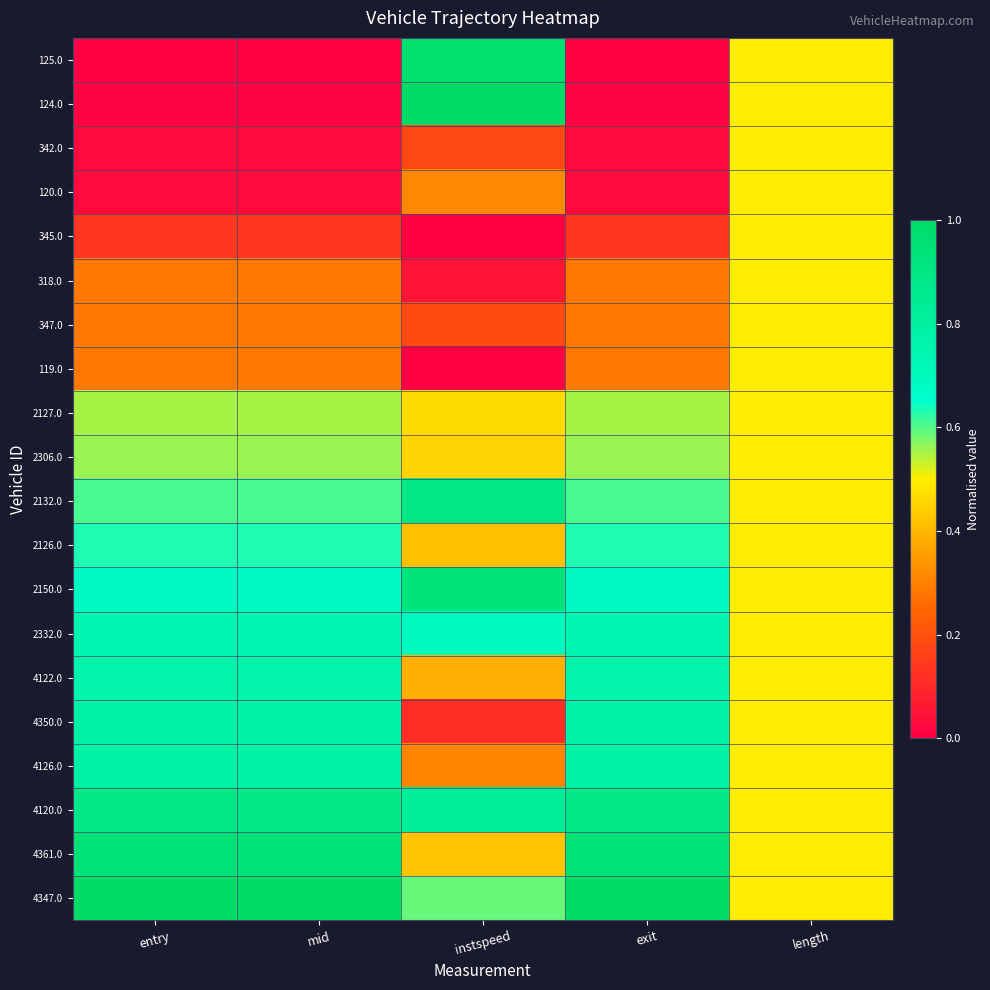

Reading right to left, what are all the values shown in this chart?

125.0: length=0.5	exit=0.0	instspeed=1.0	mid=0.0	entry=0.0
124.0: length=0.5	exit=0.0	instspeed=1.0	mid=0.0	entry=0.0
342.0: length=0.5	exit=0.0	instspeed=0.2	mid=0.0	entry=0.0
120.0: length=0.5	exit=0.0	instspeed=0.3	mid=0.0	entry=0.0
345.0: length=0.5	exit=0.1	instspeed=0.0	mid=0.1	entry=0.1
318.0: length=0.5	exit=0.3	instspeed=0.1	mid=0.3	entry=0.3
347.0: length=0.5	exit=0.3	instspeed=0.2	mid=0.3	entry=0.3
119.0: length=0.5	exit=0.3	instspeed=0.0	mid=0.3	entry=0.3
2127.0: length=0.5	exit=0.6	instspeed=0.5	mid=0.6	entry=0.6
2306.0: length=0.5	exit=0.6	instspeed=0.5	mid=0.6	entry=0.6
2132.0: length=0.5	exit=0.6	instspeed=0.9	mid=0.6	entry=0.6
2126.0: length=0.5	exit=0.6	instspeed=0.4	mid=0.6	entry=0.6
2150.0: length=0.5	exit=0.7	instspeed=0.9	mid=0.7	entry=0.7
2332.0: length=0.5	exit=0.7	instspeed=0.7	mid=0.7	entry=0.7
4122.0: length=0.5	exit=0.8	instspeed=0.4	mid=0.8	entry=0.8
4350.0: length=0.5	exit=0.8	instspeed=0.1	mid=0.8	entry=0.8
4126.0: length=0.5	exit=0.8	instspeed=0.3	mid=0.8	entry=0.8
4120.0: length=0.5	exit=0.9	instspeed=0.8	mid=0.9	entry=0.9
4361.0: length=0.5	exit=0.9	instspeed=0.4	mid=0.9	entry=0.9
4347.0: length=0.5	exit=1.0	instspeed=0.6	mid=1.0	entry=1.0